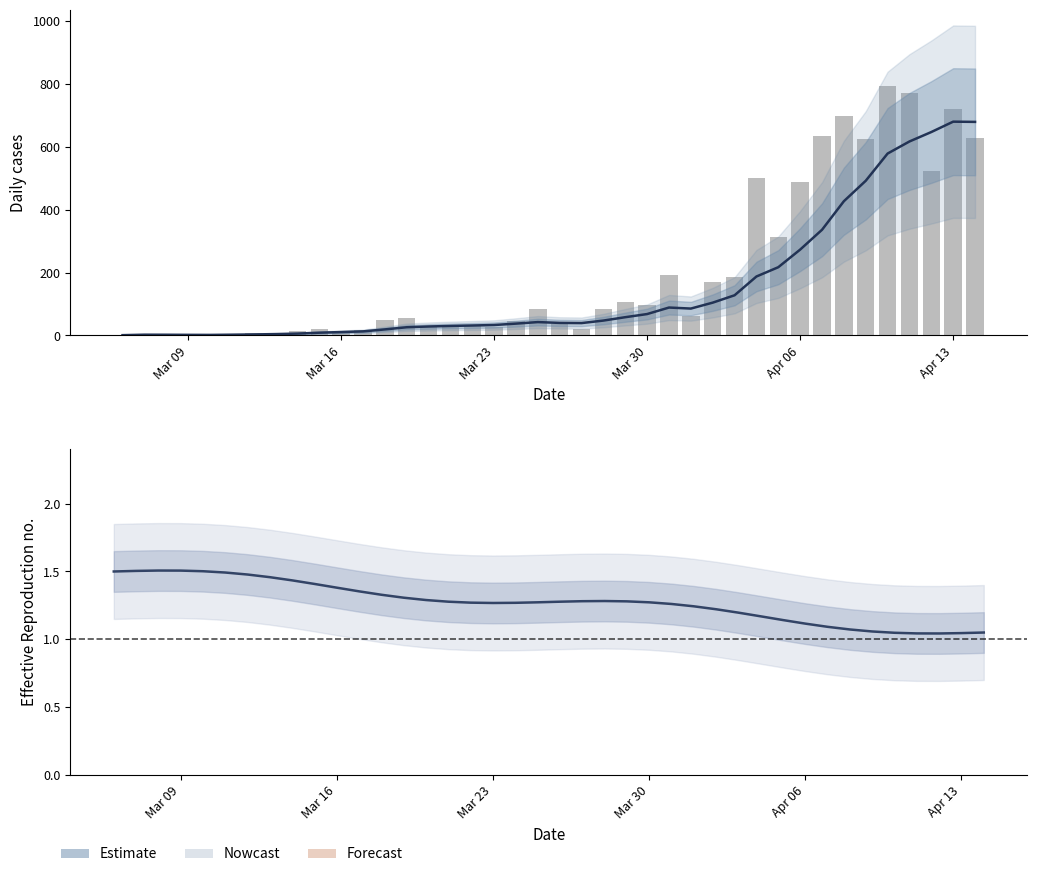

Is the value of Daily cases (raw) at 27 greater than the value of Estimate at Mar 23?

Yes